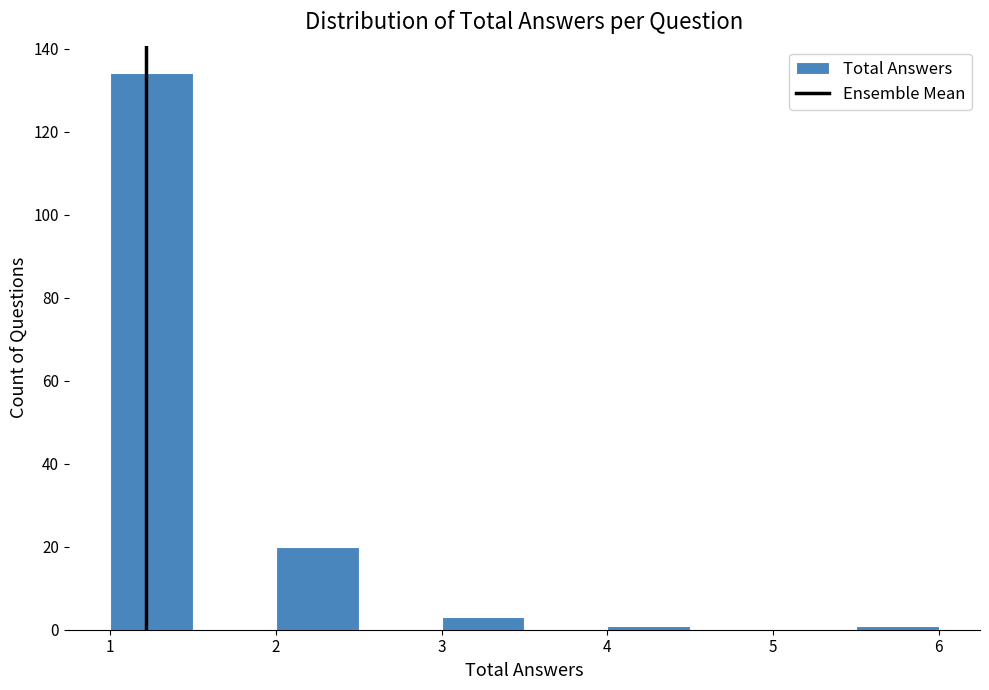

Over which range of the x-axis is the bar tallest?

1.0 to 1.5